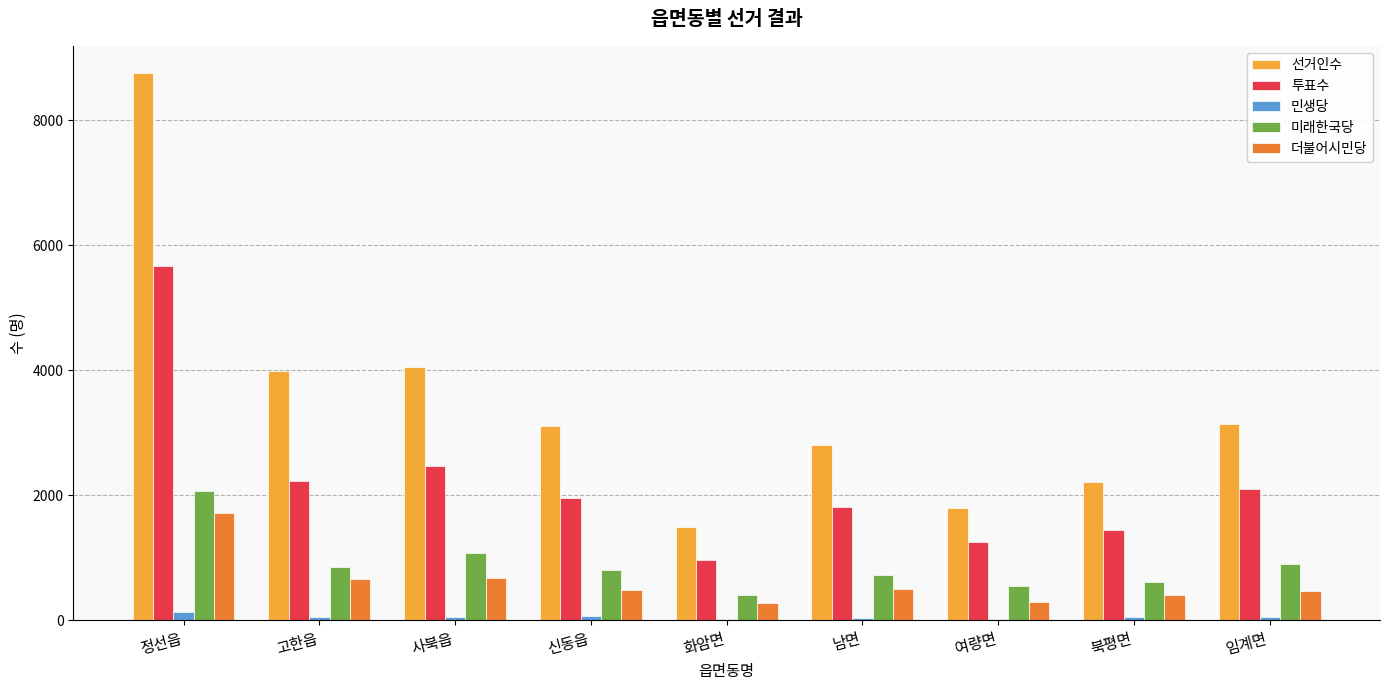

The value of 미래한국당 at 고한읍 is 852. True or false?

True